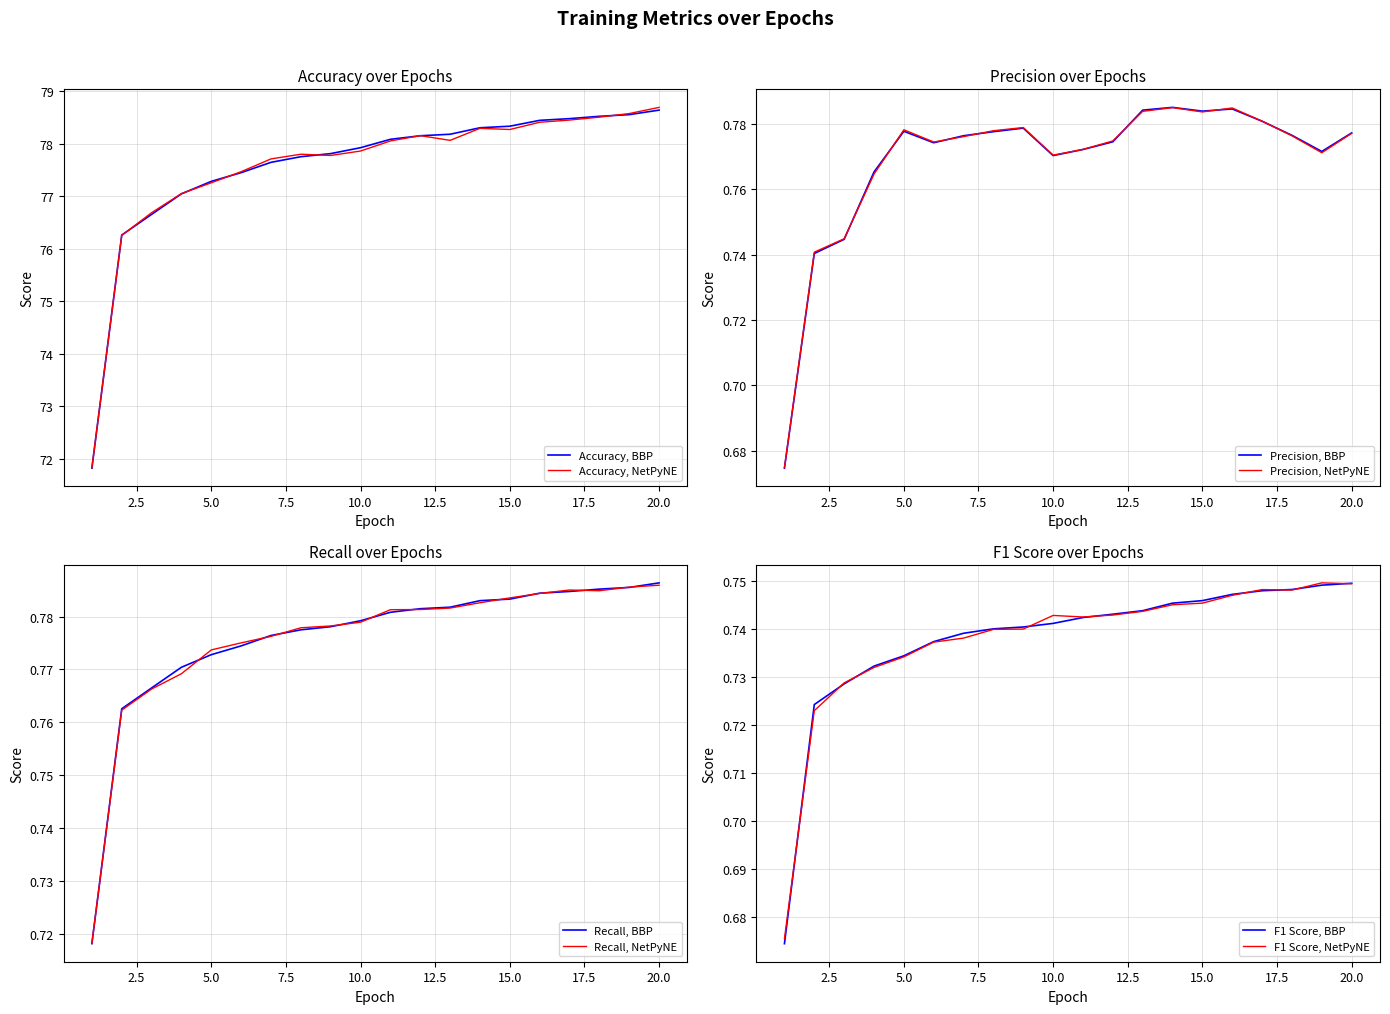

True or false: Accuracy and F1 Score cross at least once.

False